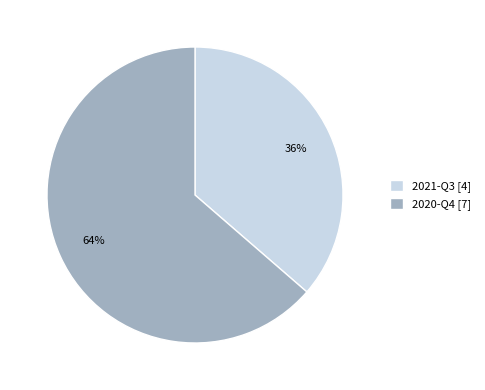

How many slices are in this pie chart?

2